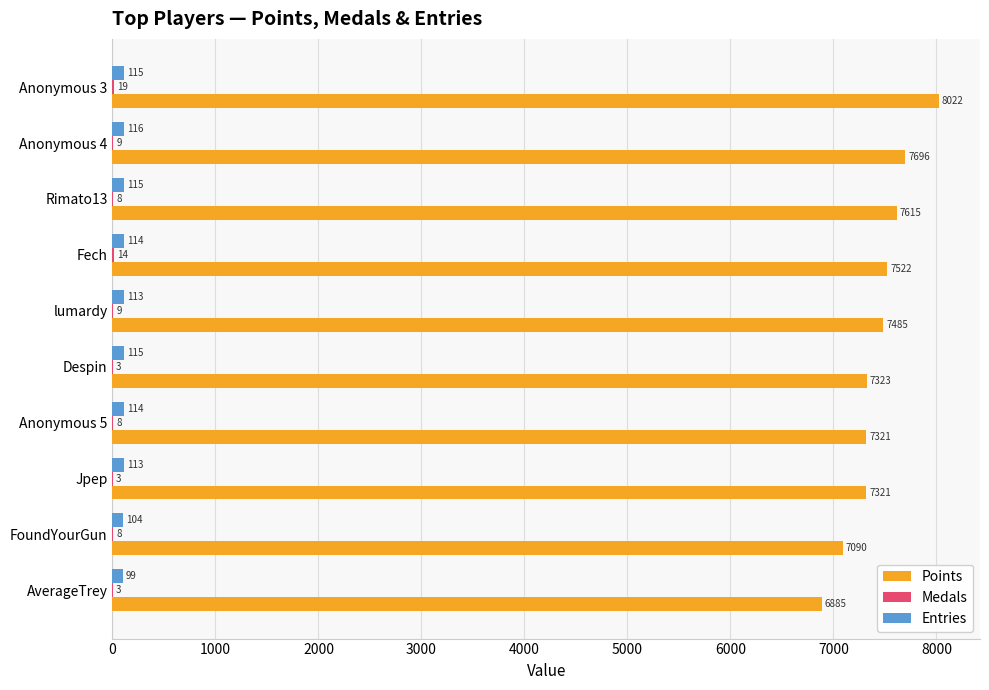

Which series changed the most between Despin and FoundYourGun?

Points